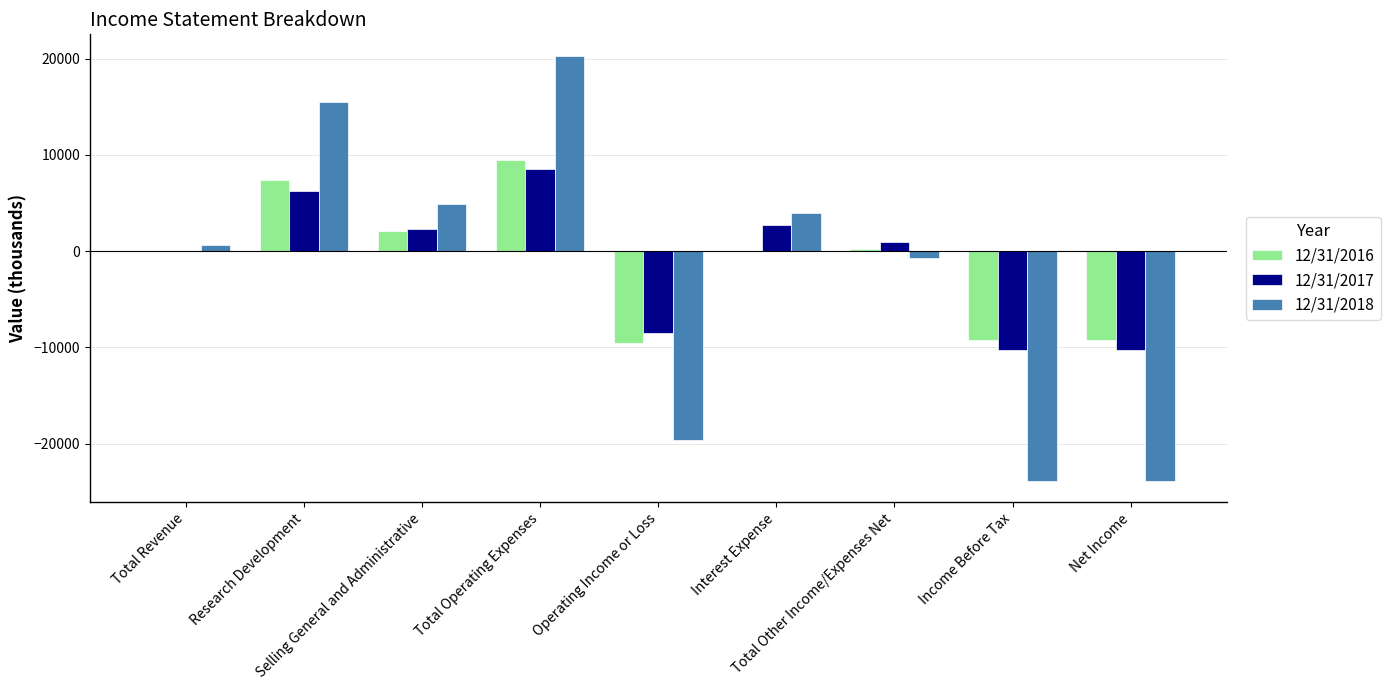

Are the bars grouped side by side (vs. stacked)?

Yes